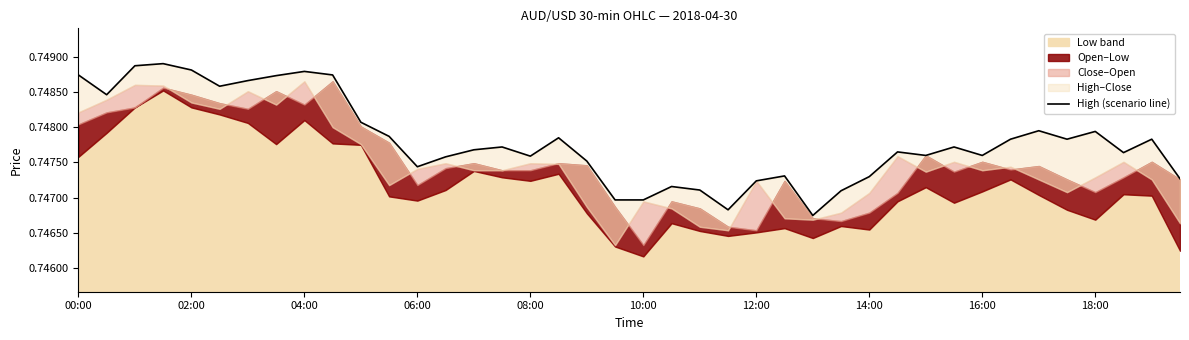

How many points are higher than both their immediate neighbors (excluding endpoints)?

11